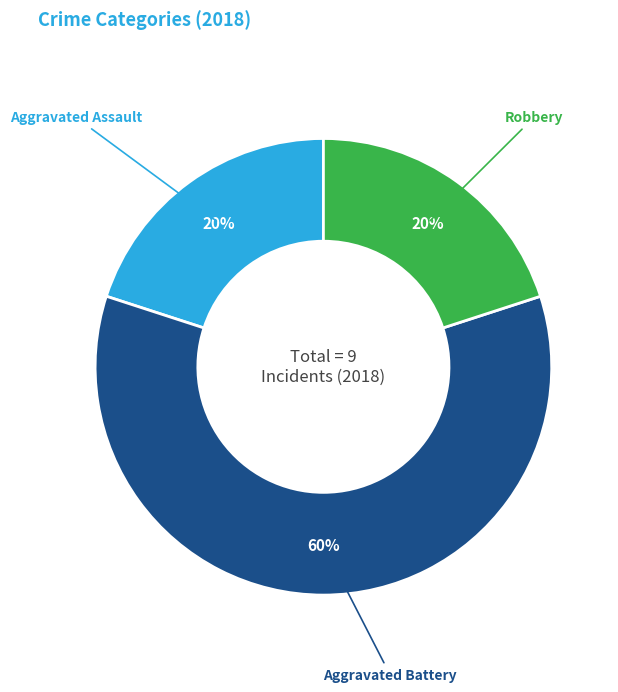

To the nearest percent, what is the average slice percentage?

33%